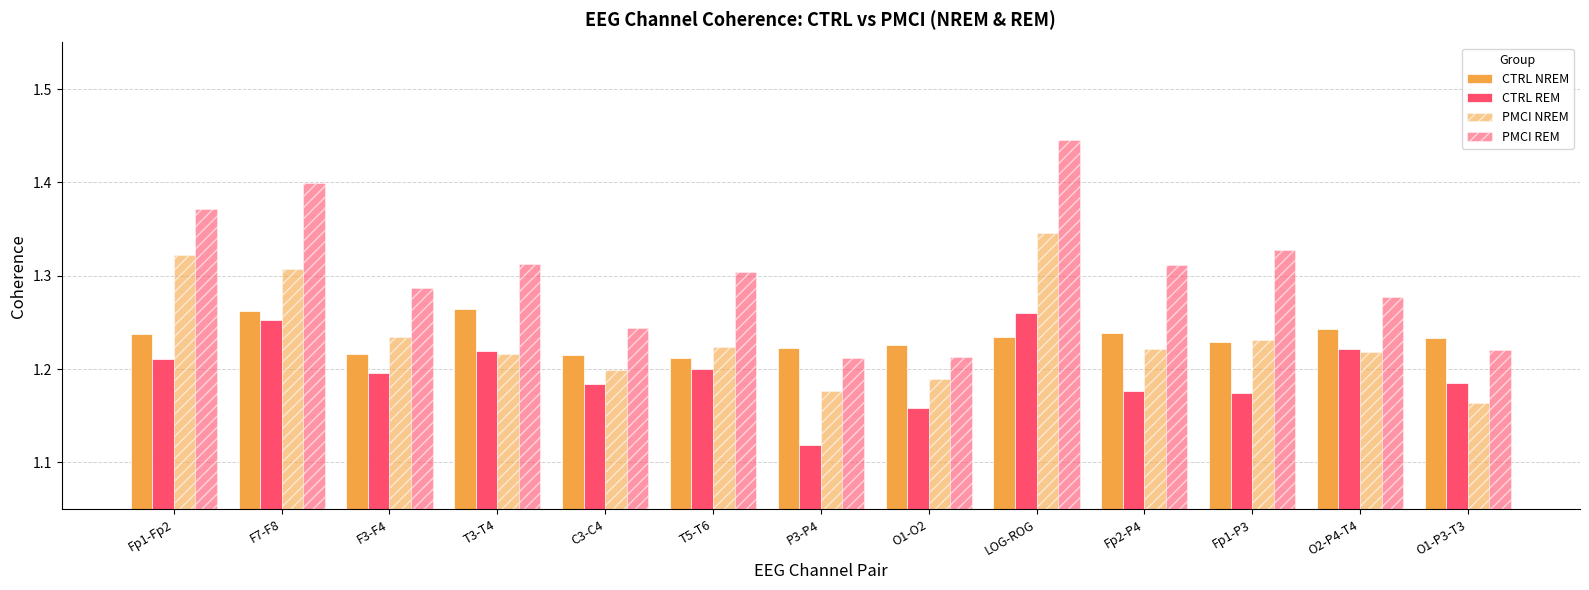

How many distinct data groups are displayed?

4